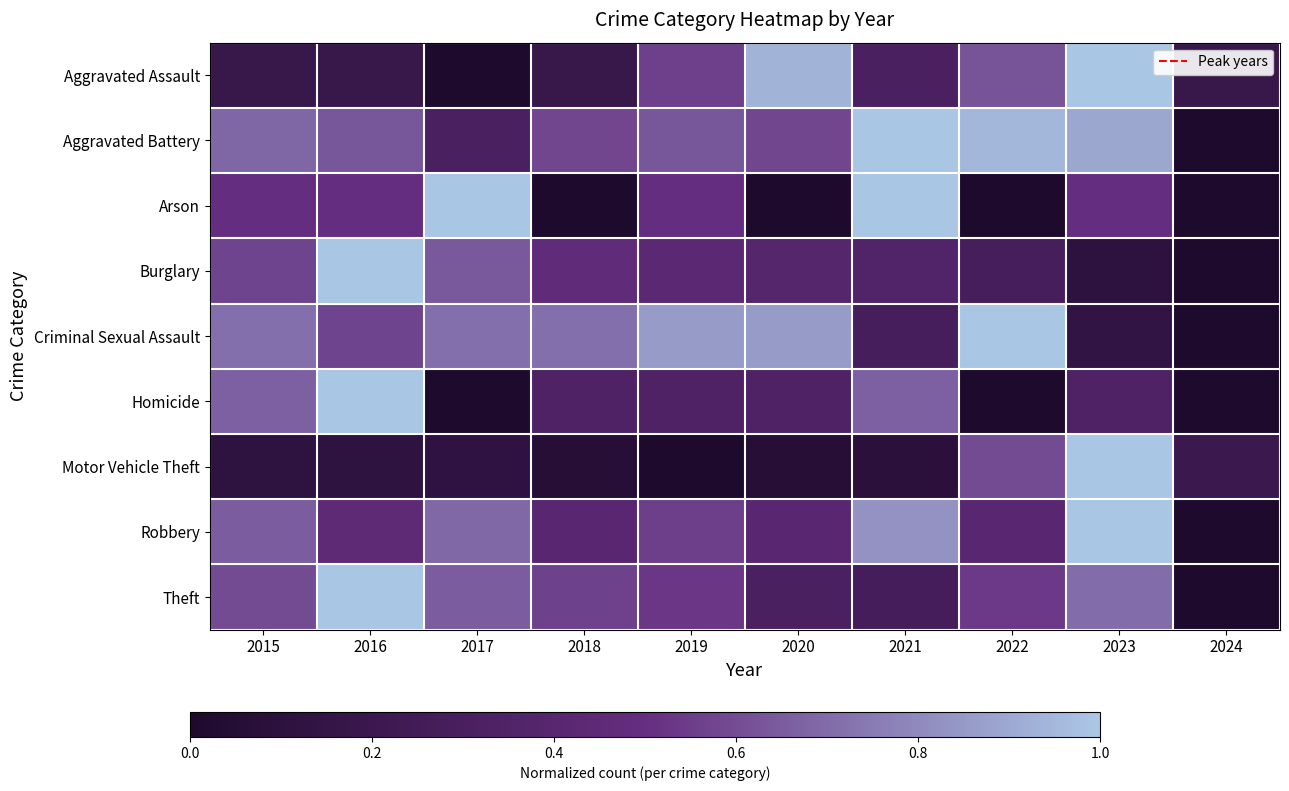

At how many categories does at least one series exceed 0?

10